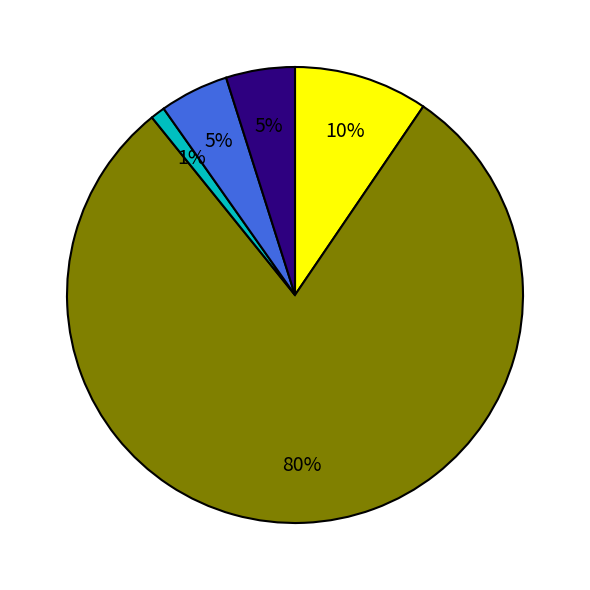

Does any single category account for the majority?

Yes